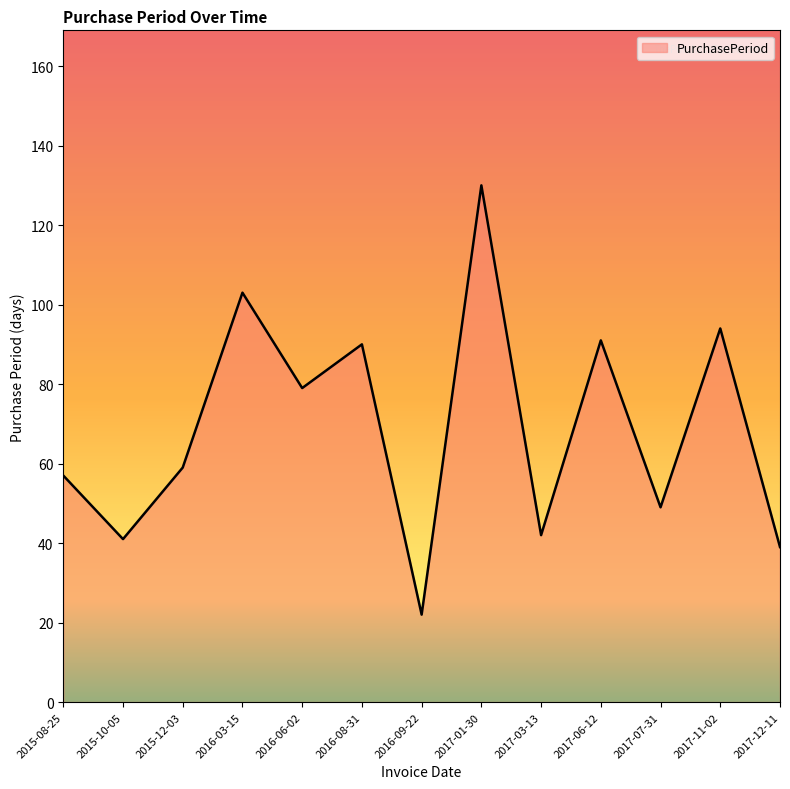

Which label corresponds to the smallest value in the chart?

2016-09-22